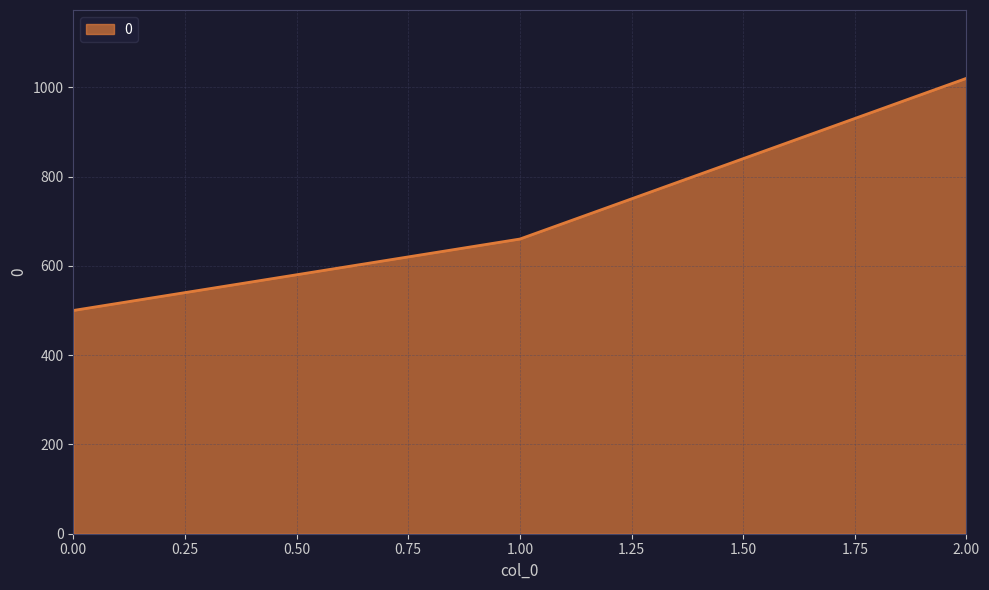

Does the chart have visible grid lines?

Yes